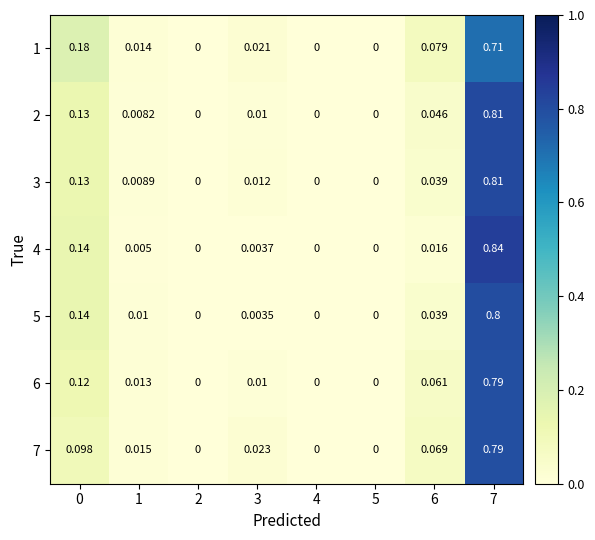

Which series has the largest range (max minus min)?

4